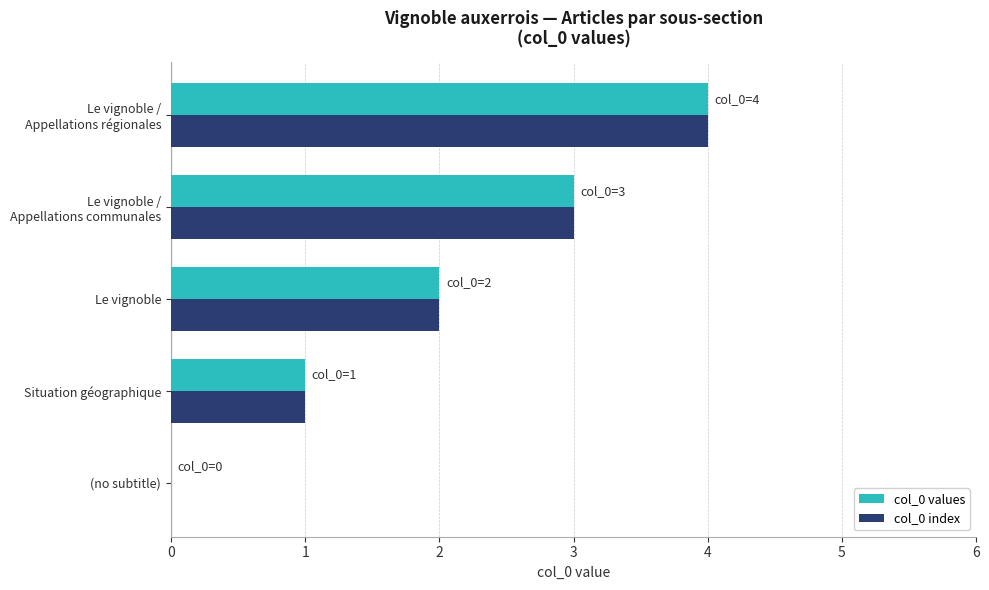

What is the maximum value for col_0 index?

4